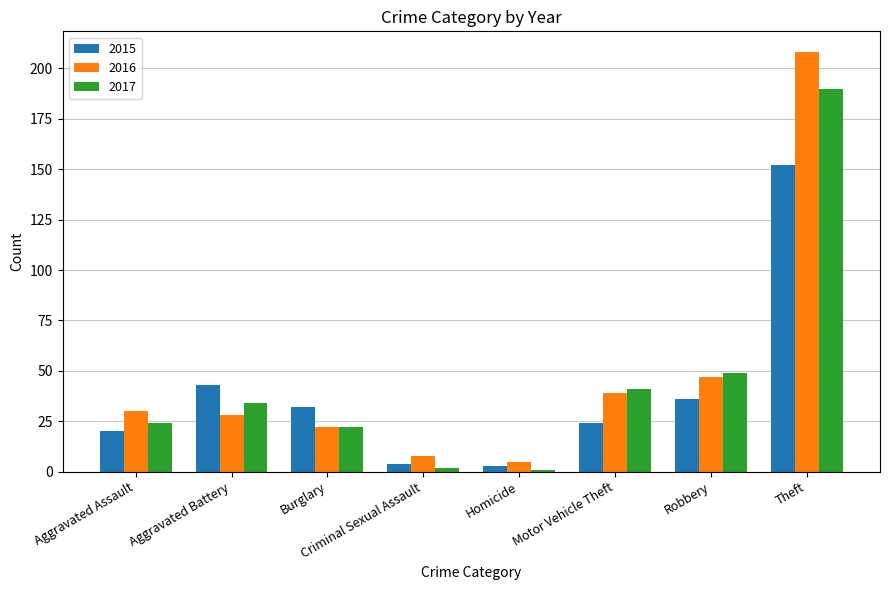

List the series in order of their peak value, lowest first.

2015, 2017, 2016